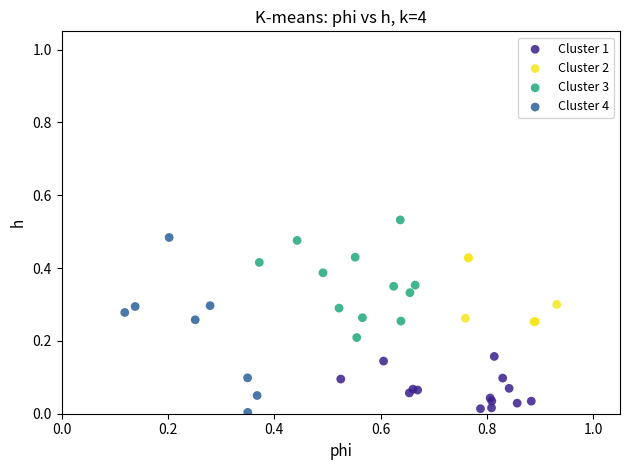

What are all the series names shown in the legend?

Cluster 1, Cluster 2, Cluster 3, Cluster 4